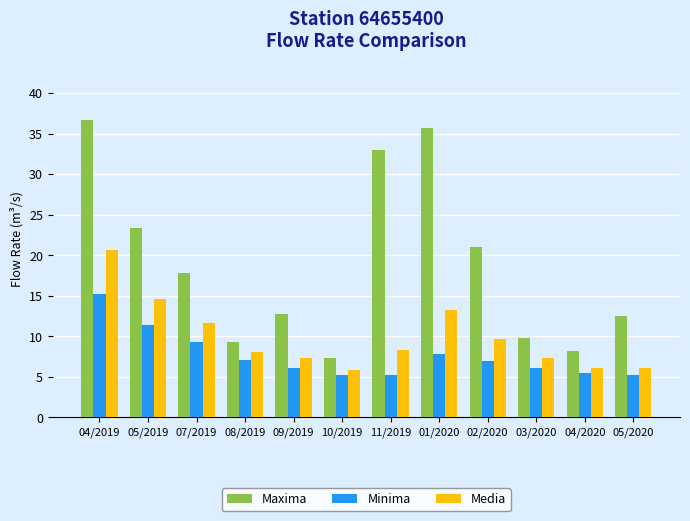

What is the label of the 6th bar from the right?

11/2019